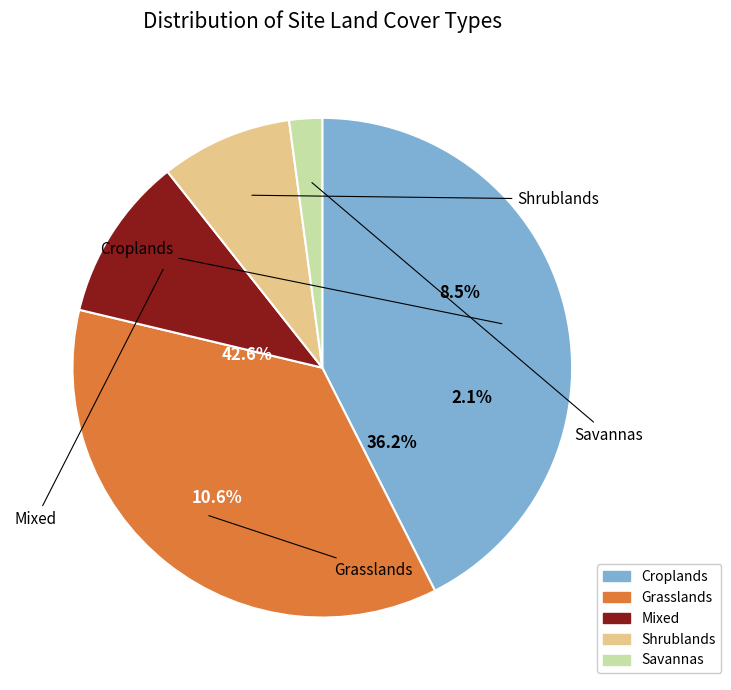

Is Shrublands the majority of the pie?

No